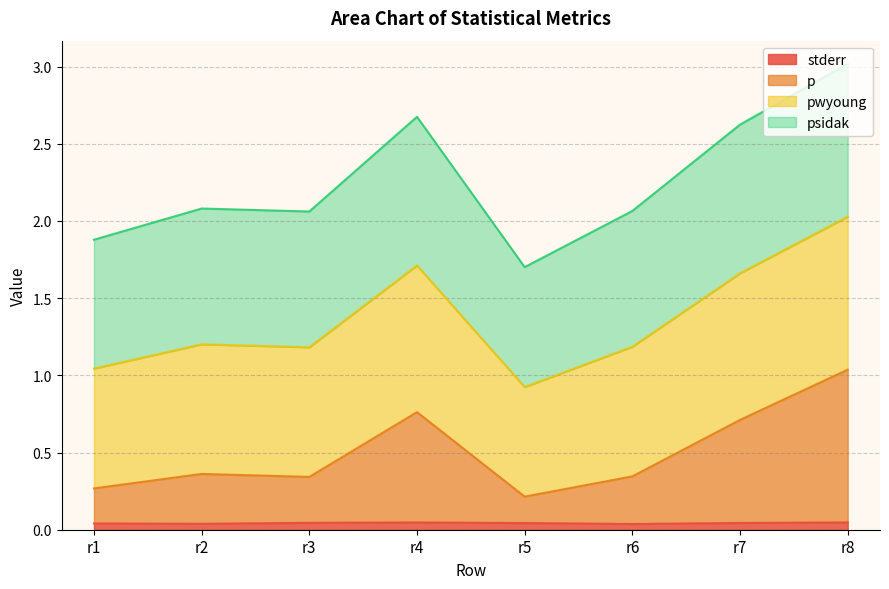

At which label does stderr reach its minimum?

r6